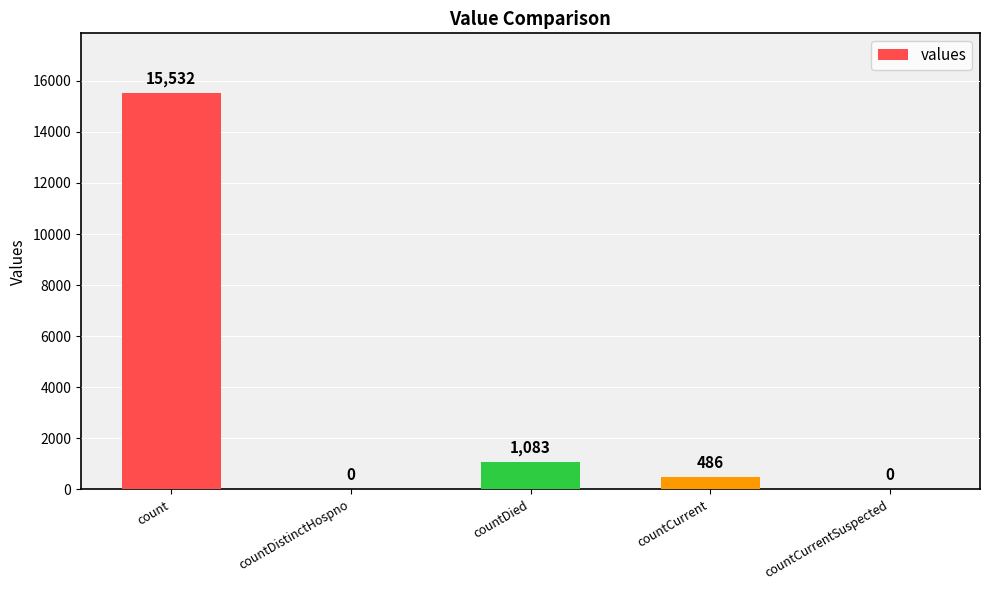

What is the sum of the values at countDistinctHospno and count?

15532